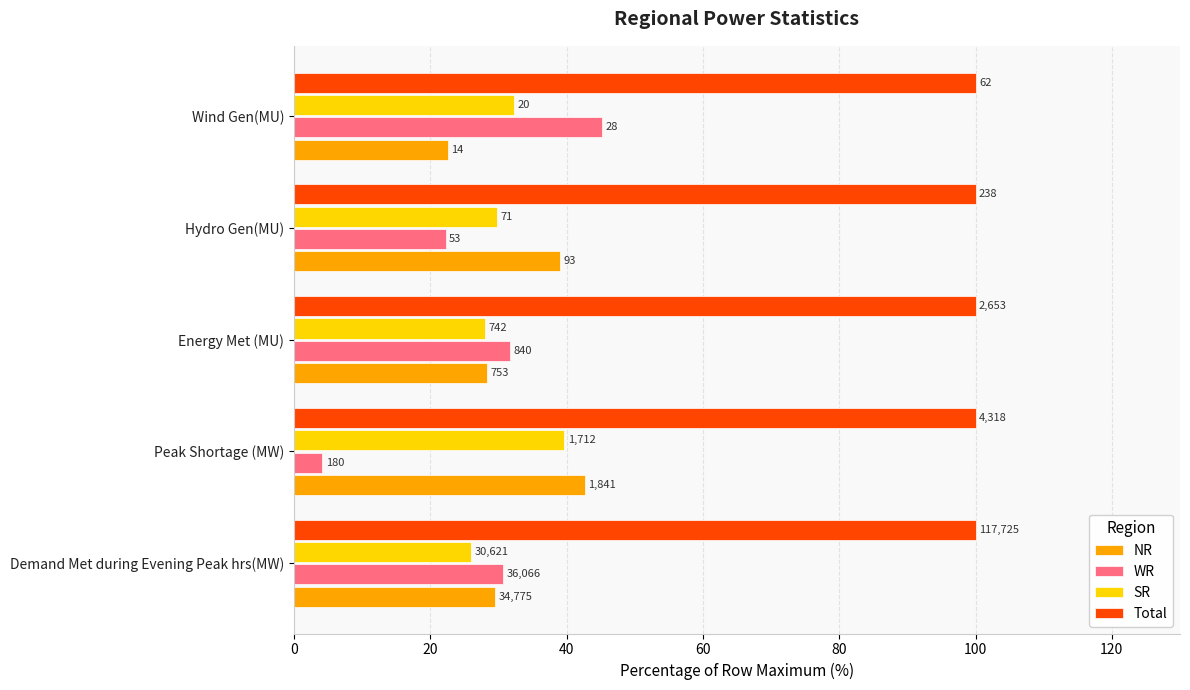

What are all the series names shown in the legend?

NR, WR, SR, Total